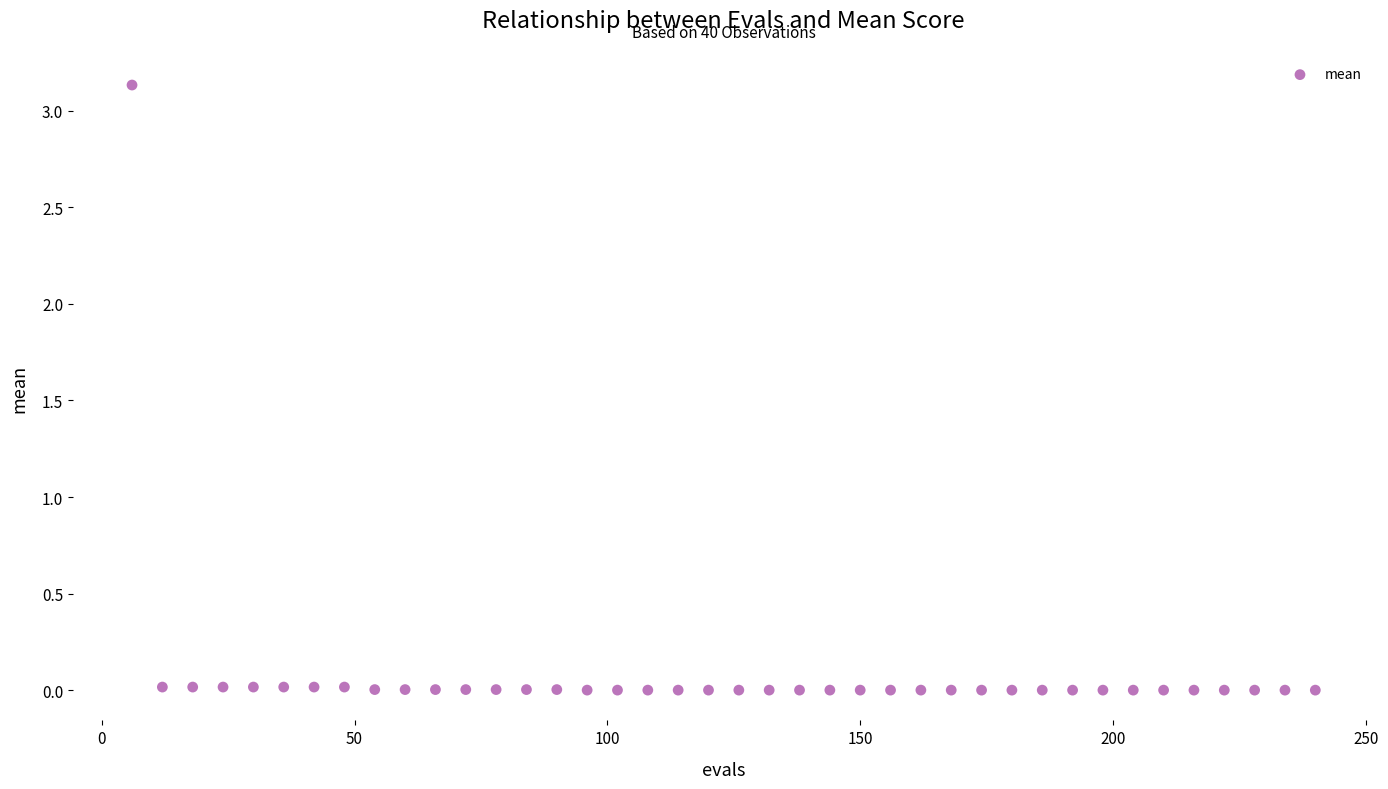

What is the range of Y values (max minus min)?

3.1